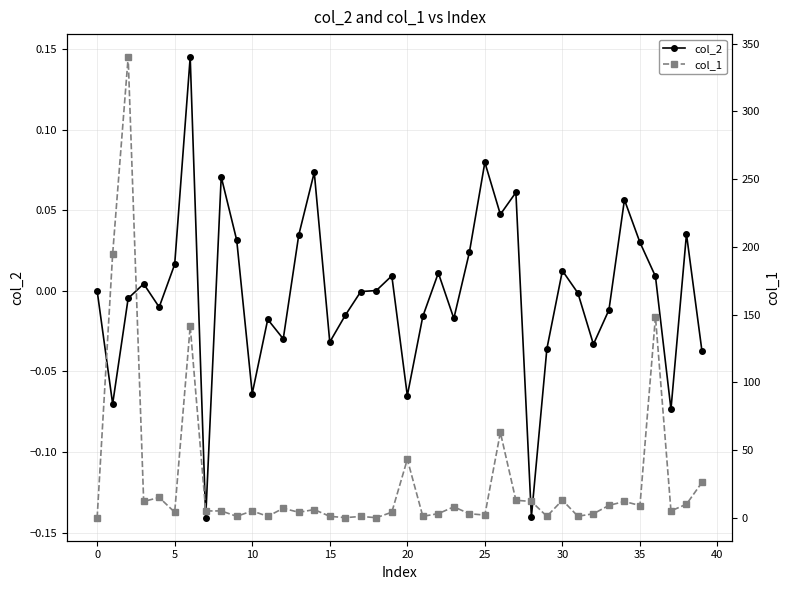

List the series in order of their overall mean, highest first.

col_1, col_2